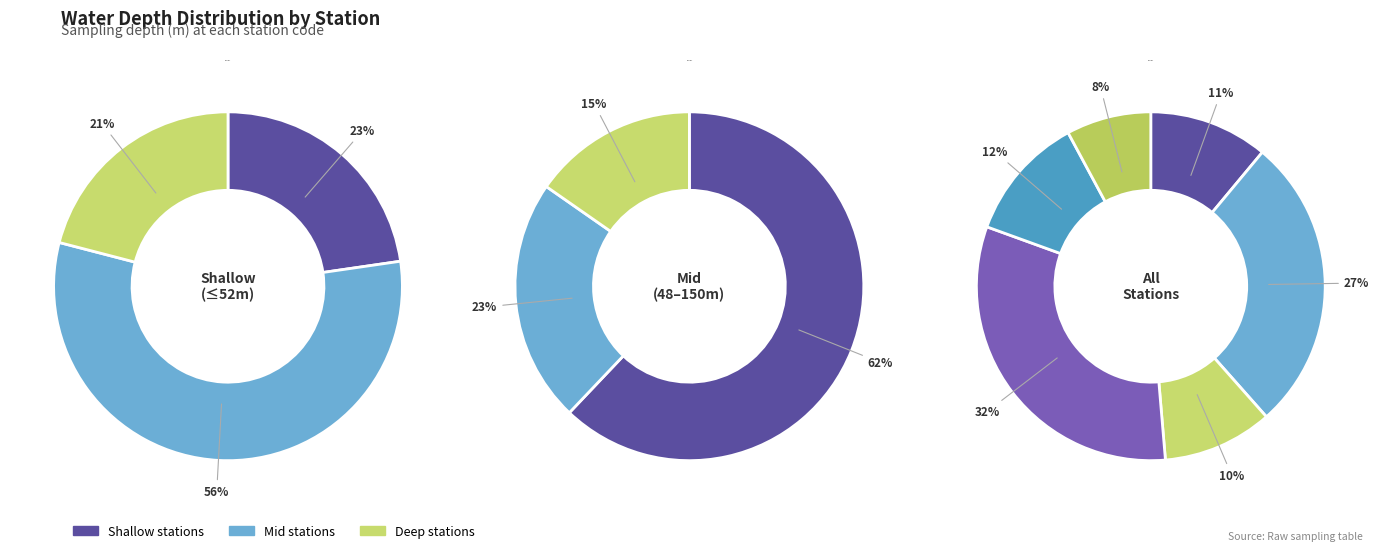

Does NL-23 account for over 50% of the chart?

No